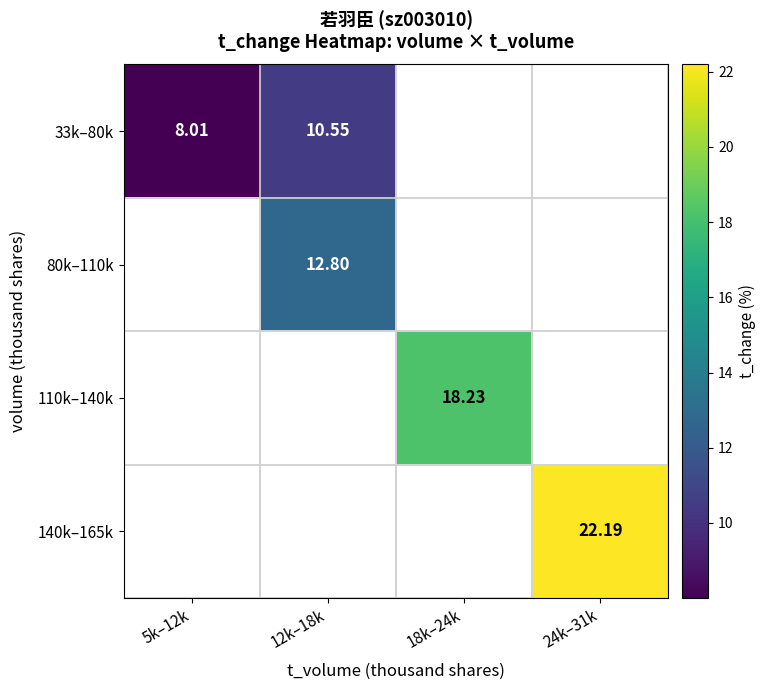

Is the value of 33k–80k at 24k–31k greater than the value of 140k–165k at 24k–31k?

No